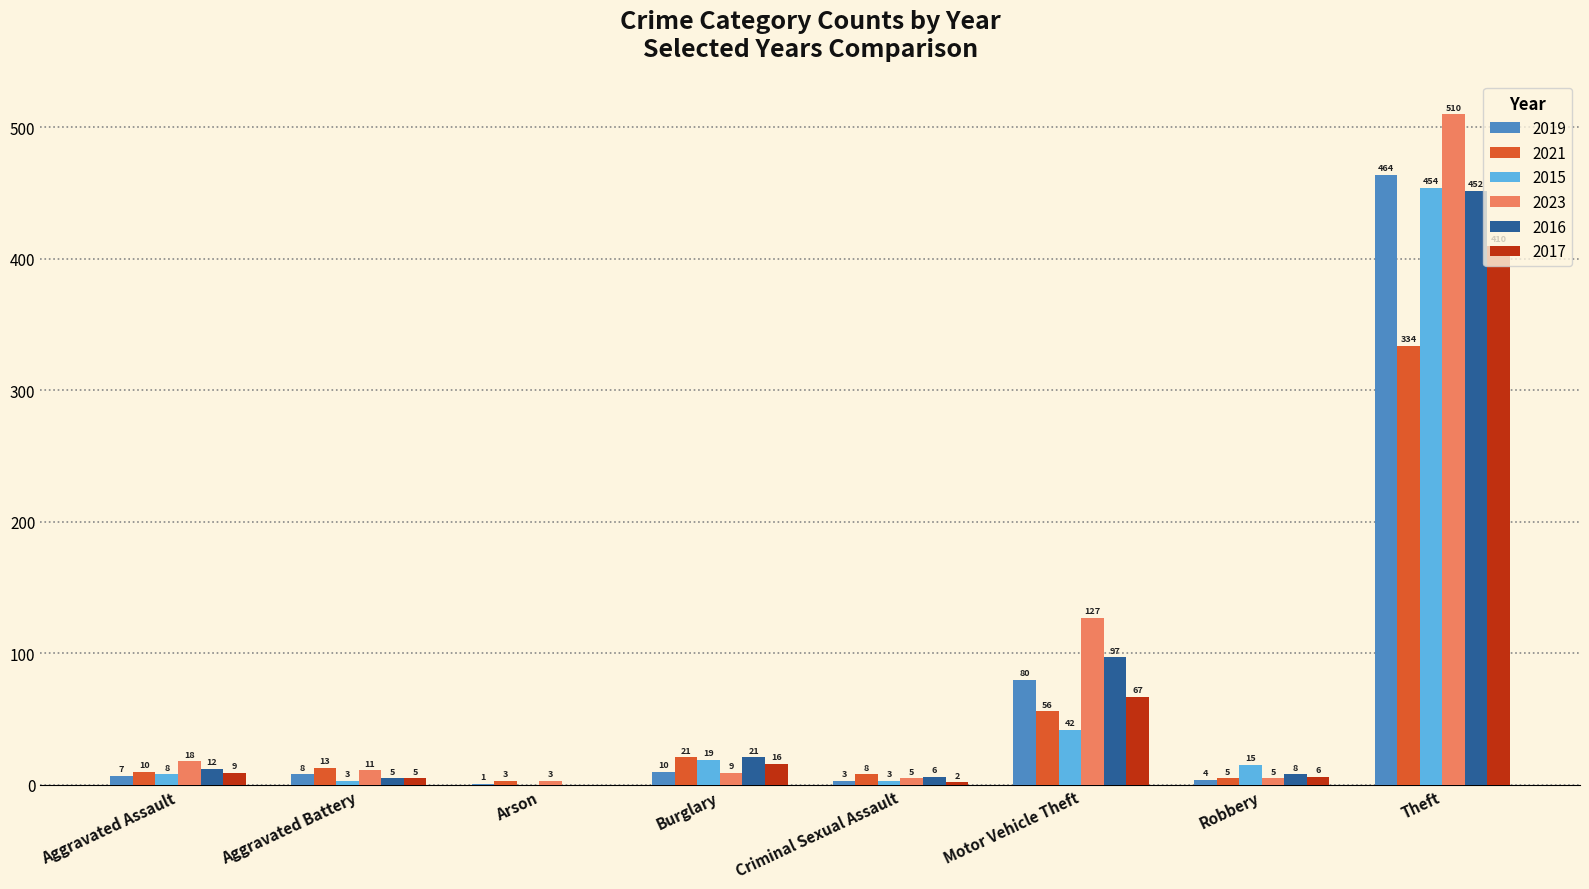

How many values in 2016 are above zero?

7